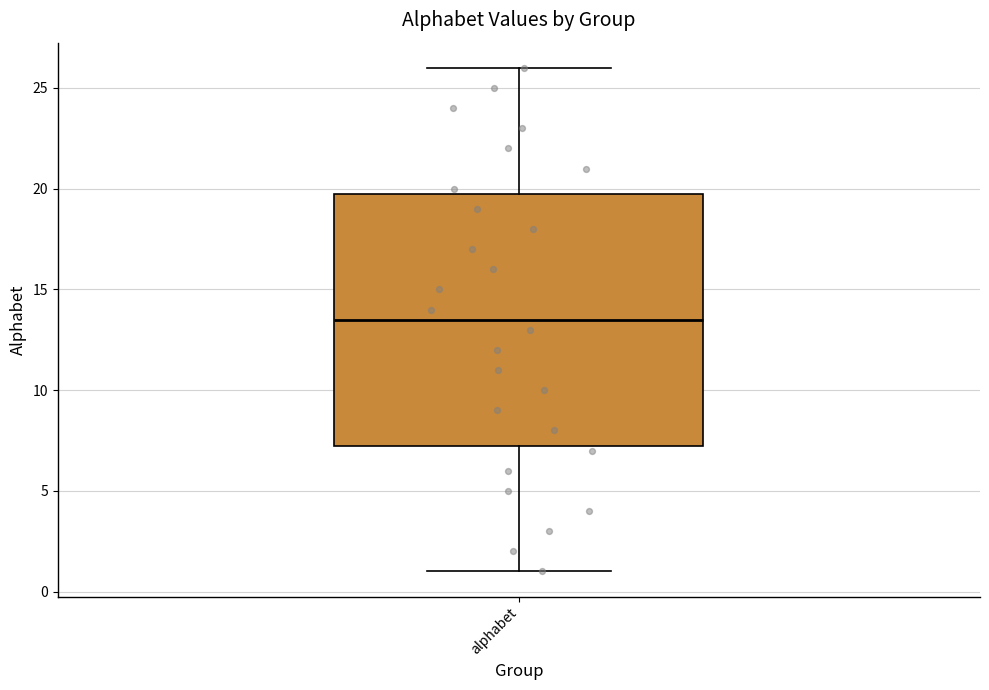

Read this box plot against the y-axis: the position of the median line, the range covered by the box, and the ends of both whiskers. The values are not printed on the chart, so give them approximately, as read against the axis.

median 13.5, box 7.5 to 20.0, whiskers 1.0 to 26.0